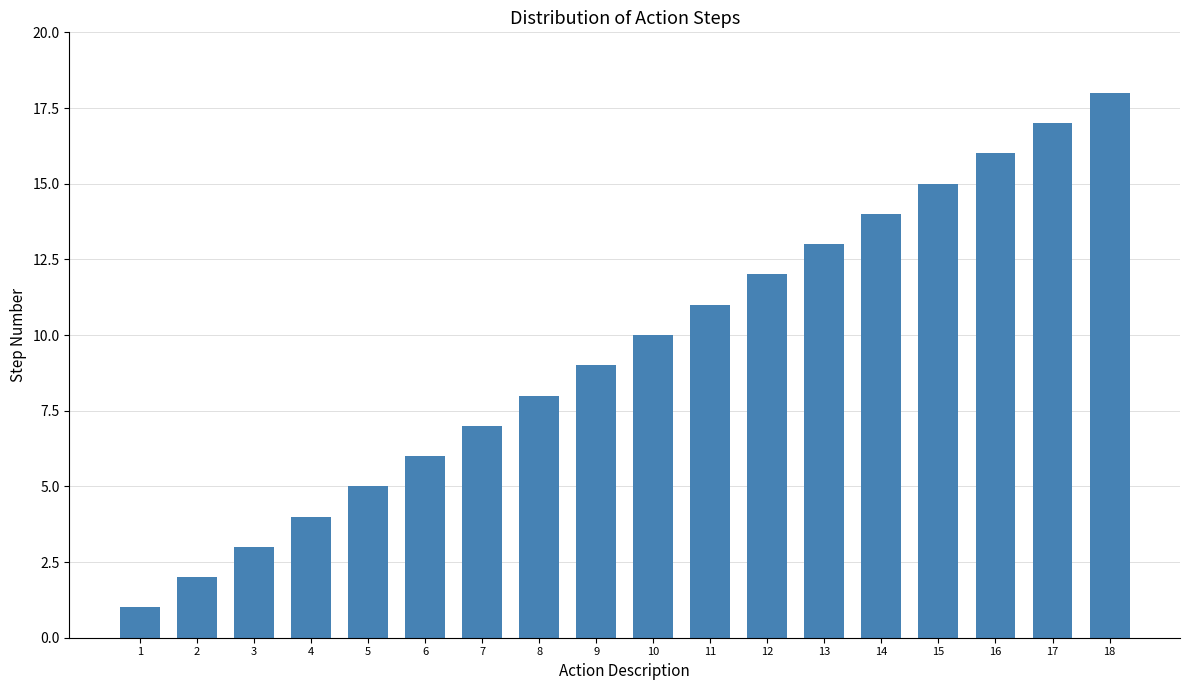

What is the change in value from 3 to 11?

+8